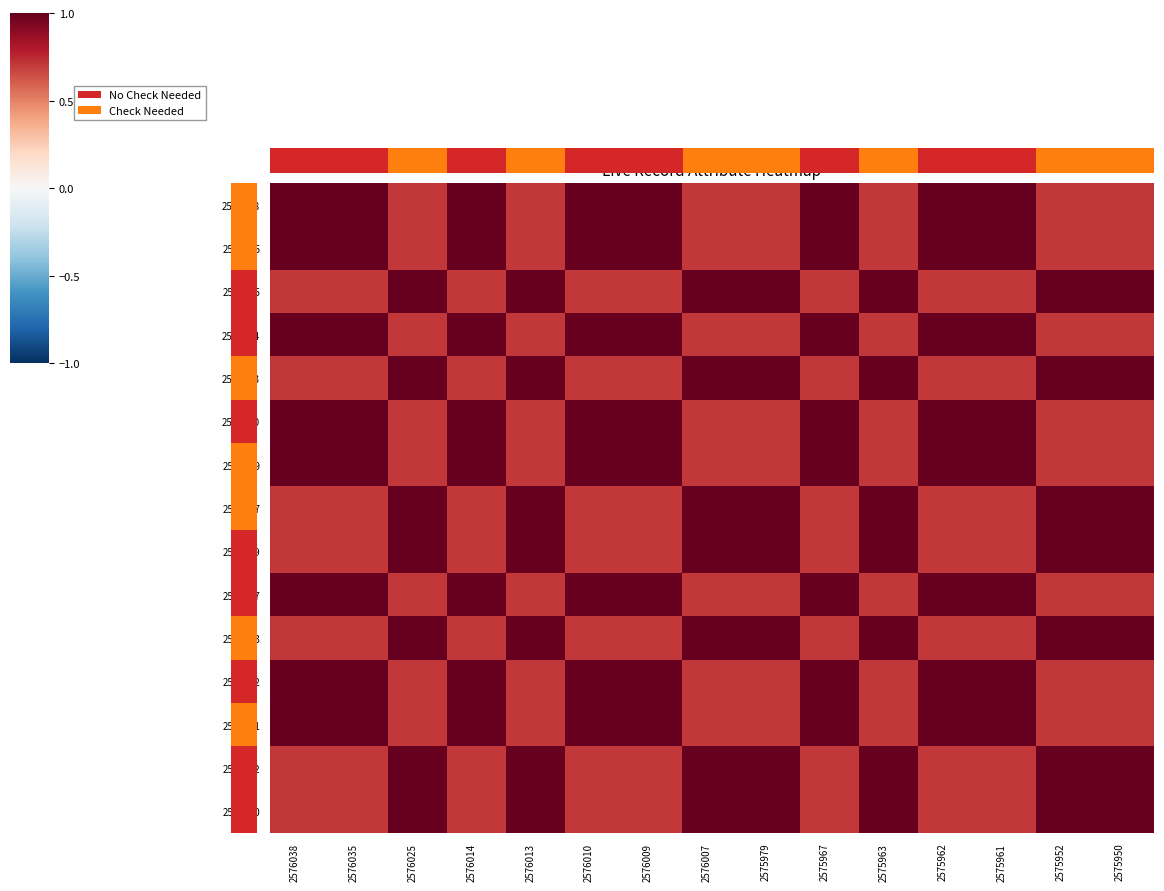

The value of 2575950 at 2576007 is 1.0. True or false?

True